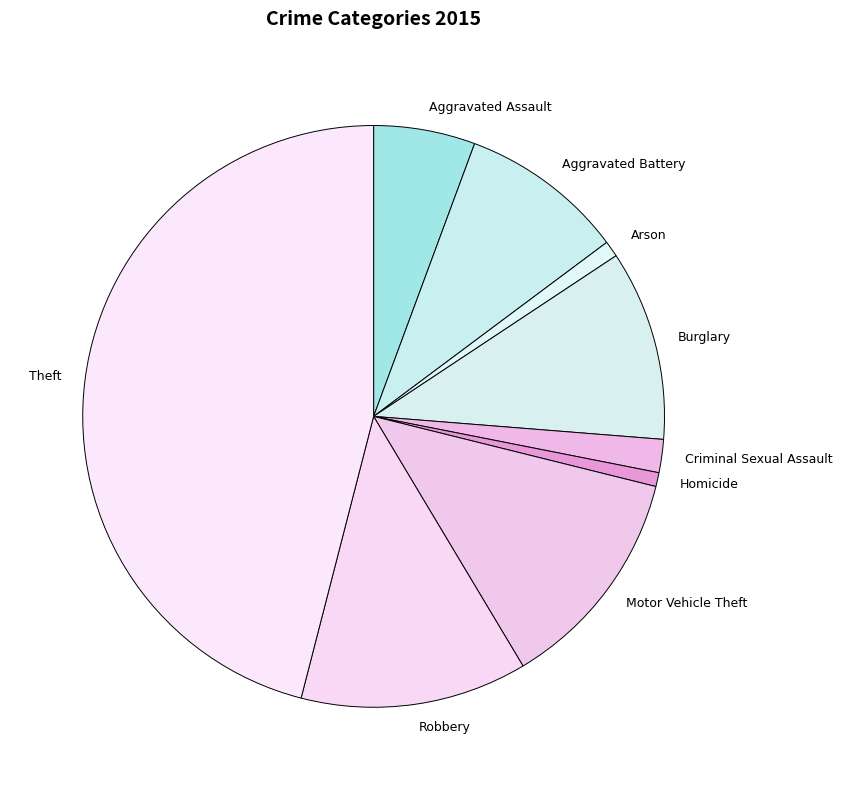

Which has a higher value, Aggravated Battery or Robbery?

Robbery